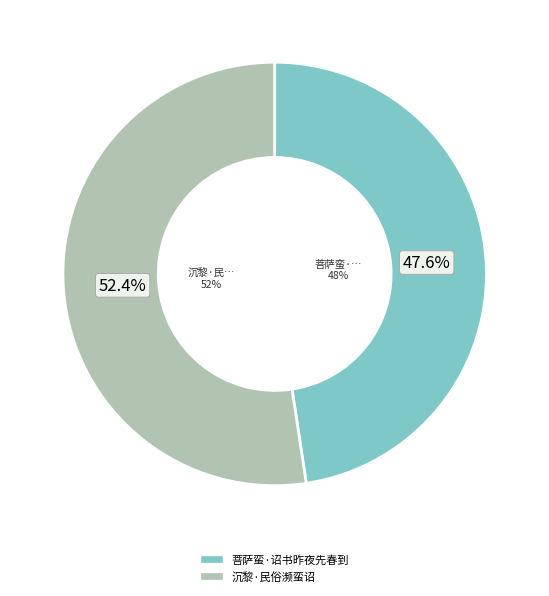

Rank the categories by value from lowest to highest.

菩萨蛮·诏书昨夜先春到, 沉黎·民俗濒蛮诏